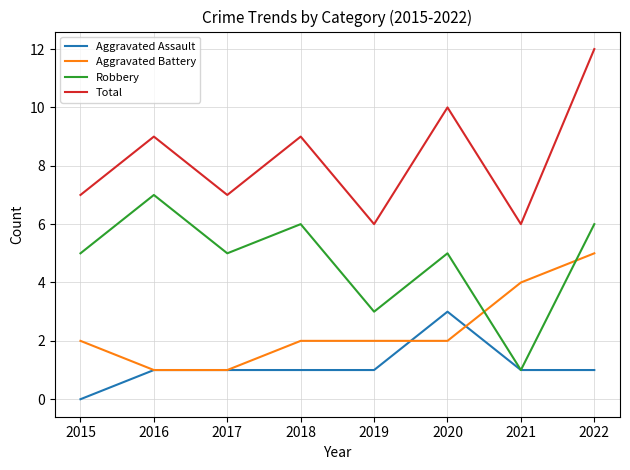

Between 2015 and 2022, which series saw the biggest shift?

Total